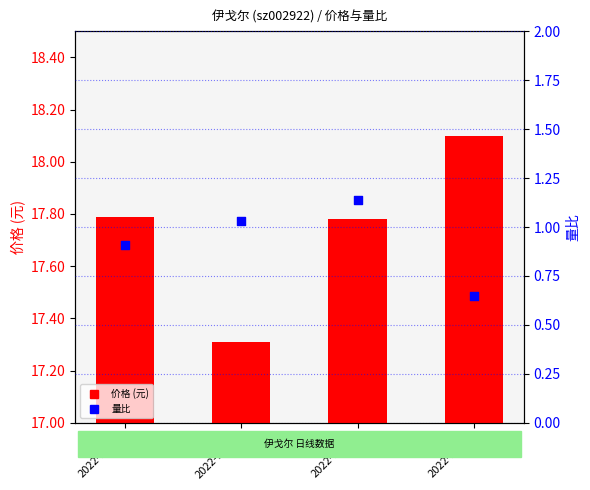

At how many categories does at least one series exceed 2?

4